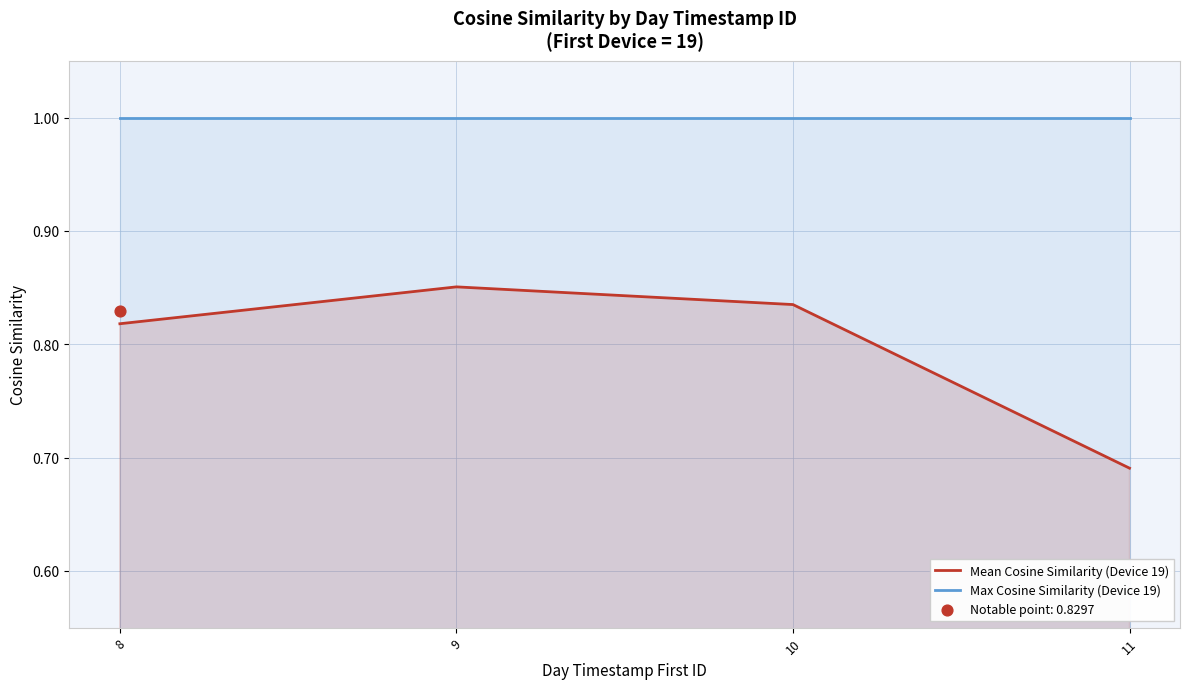

At how many categories does at least one series exceed 0?

4